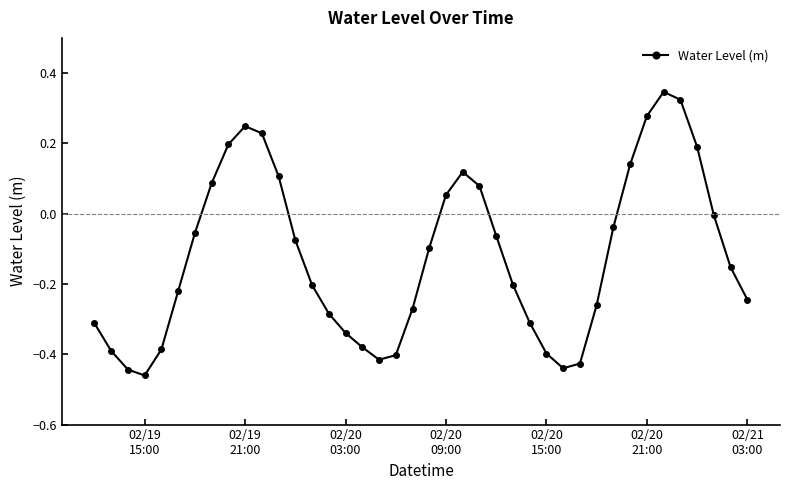

True or false: the data has more than 0 interior local peaks.

True